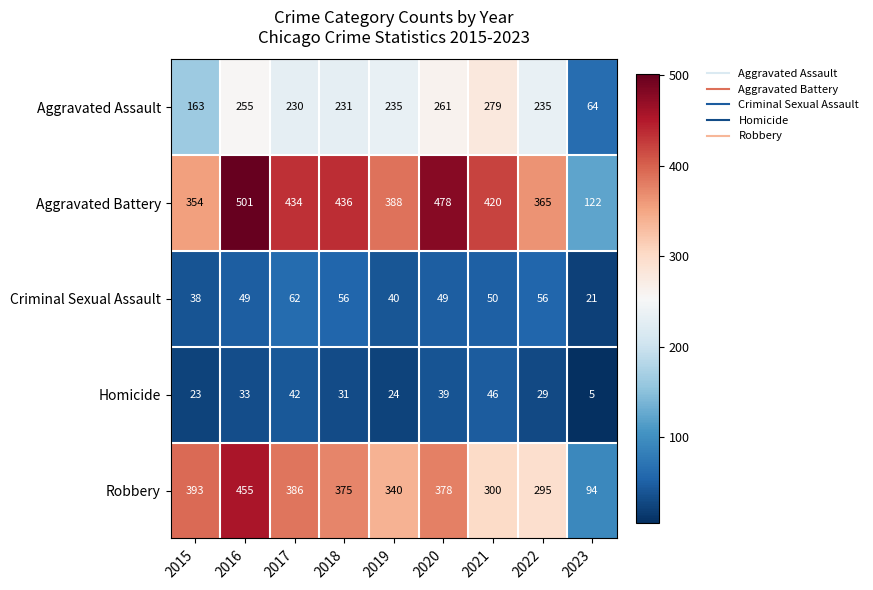

What is the maximum value shown in the chart?

501